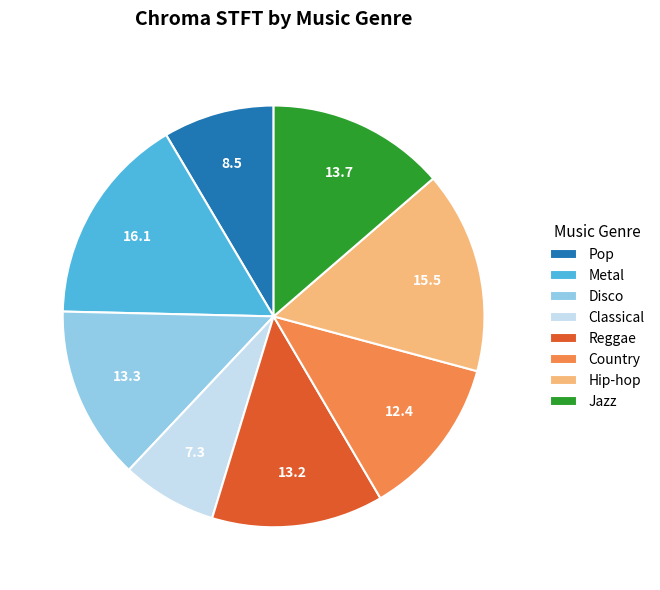

Does any single category account for the majority?

No